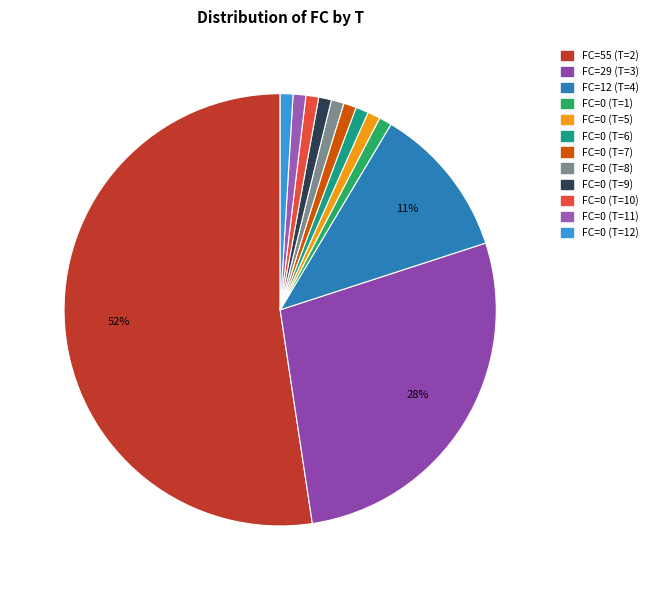

How many segments does this pie chart have?

12